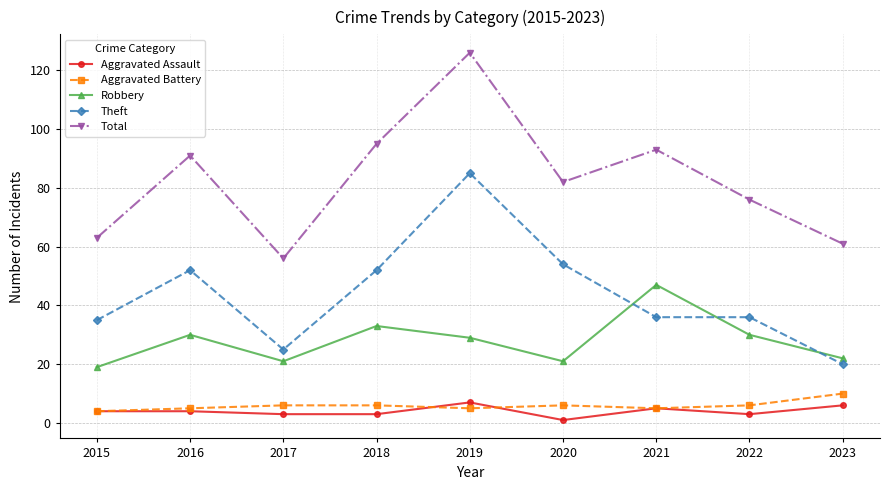

True or false: Aggravated Battery and Total cross at least once.

False